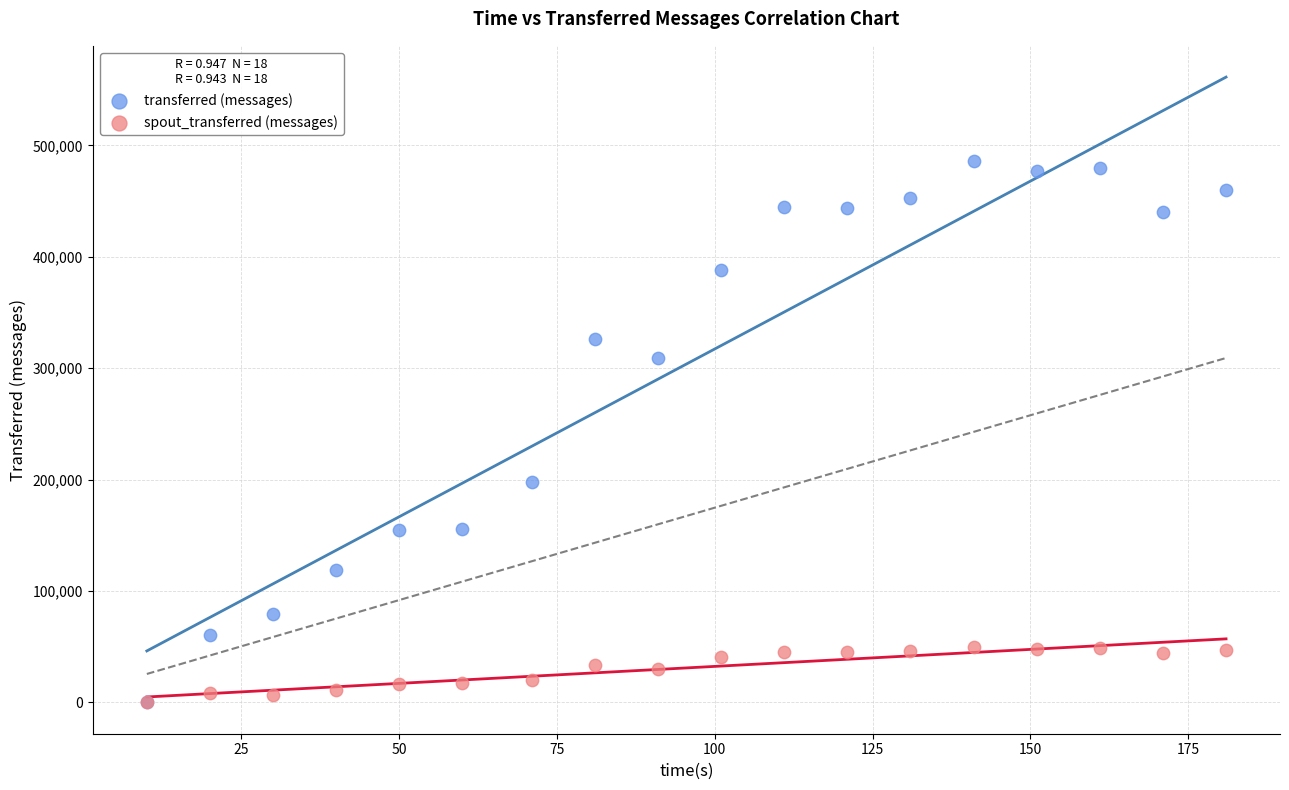

In the transferred (messages) series, what Y value is closest to 243090?

198220